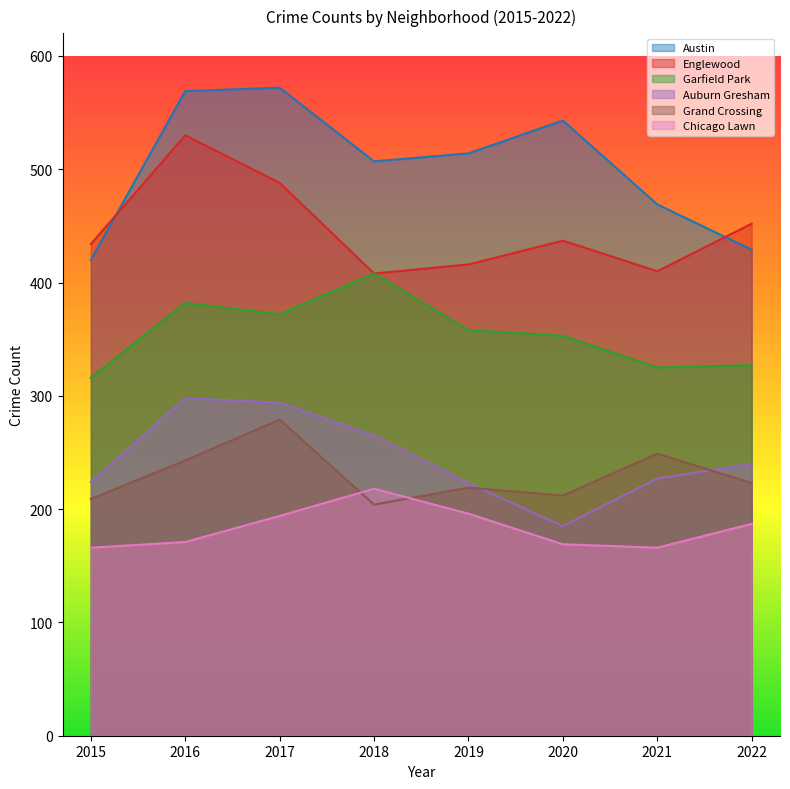

Reading left to right, transcribe all the data shown in this chart.

Austin: 420	569	572	507	514	543	469	429
Englewood: 434	530	488	408	416	437	410	452
Garfield Park: 316	382	372	408	358	353	325	327
Auburn Gresham: 224	298	294	265	223	185	227	240
Grand Crossing: 209	243	279	204	219	212	249	223
Chicago Lawn: 166	171	194	218	196	169	166	187